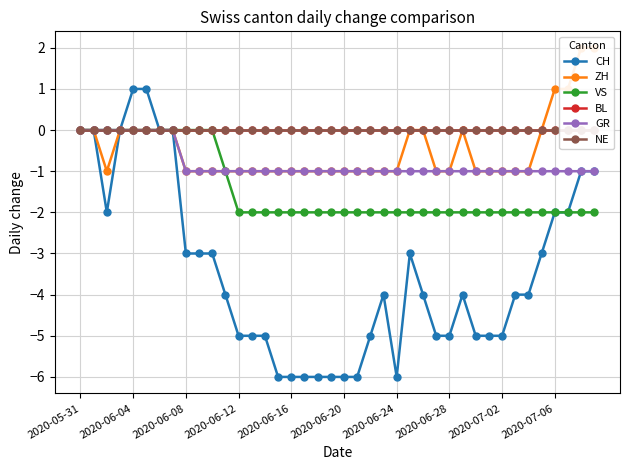

What is the greatest value displayed?

2